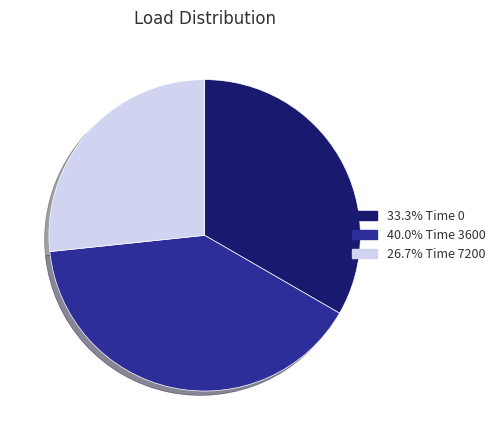

Is there a majority slice in this chart?

No